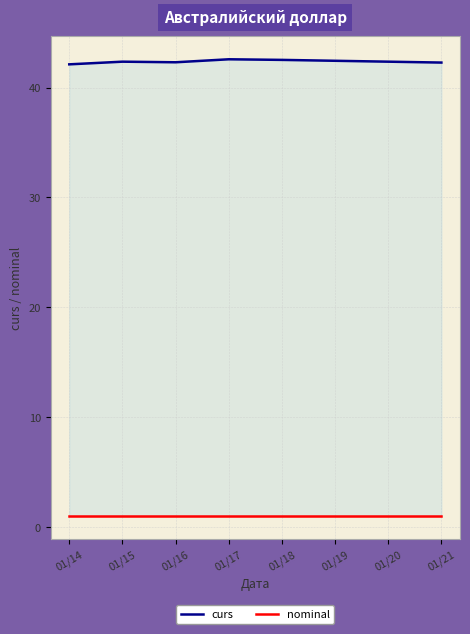

How many lines are shown in the chart?

2